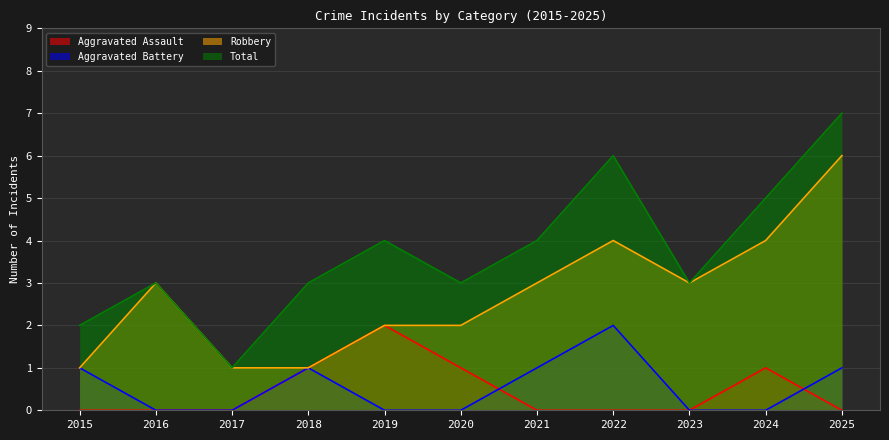

Does the chart have visible grid lines?

Yes